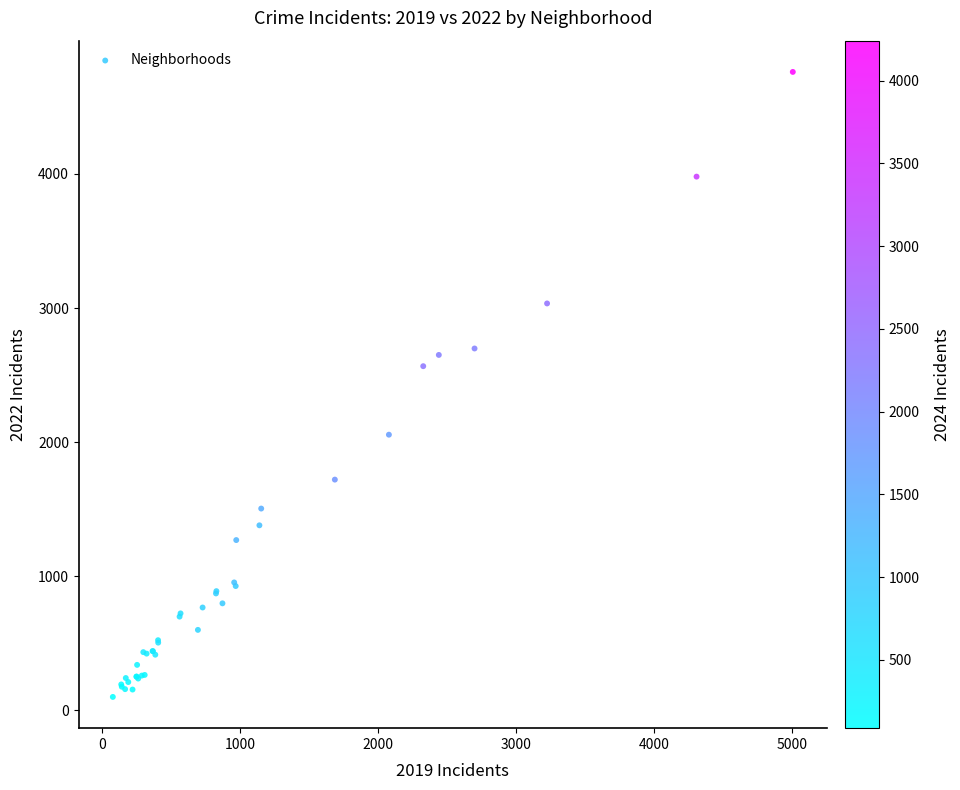

What Y value in the scatter plot is closest to 2430?

2566